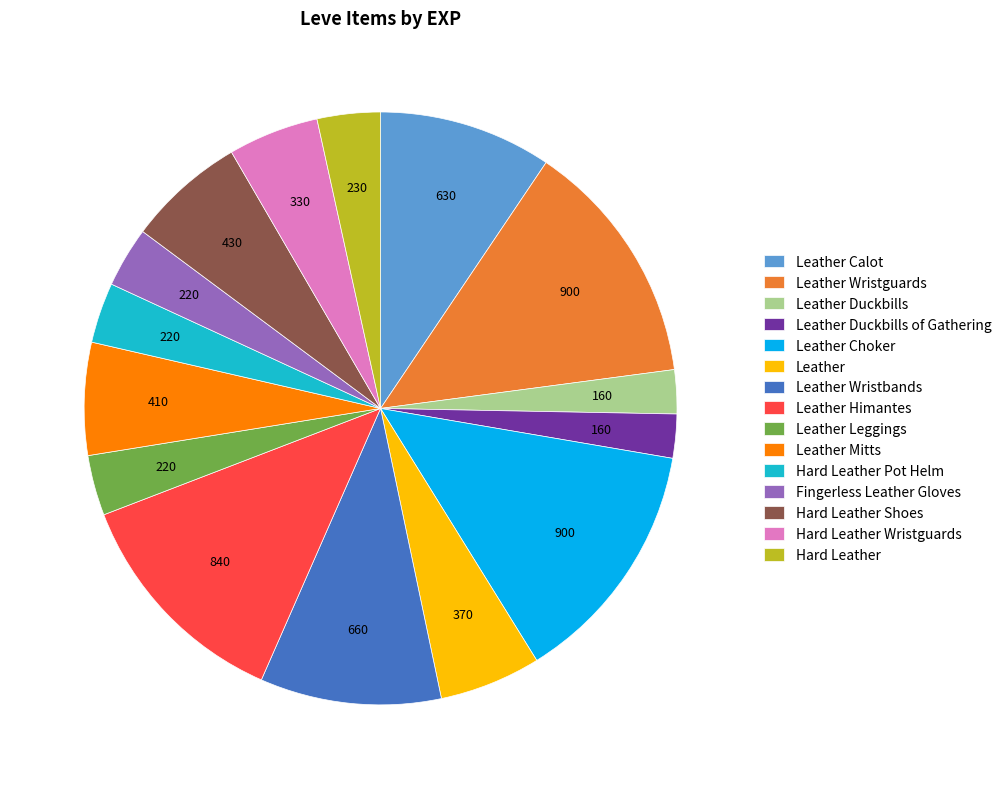

Is Leather Calot the majority of the pie?

No